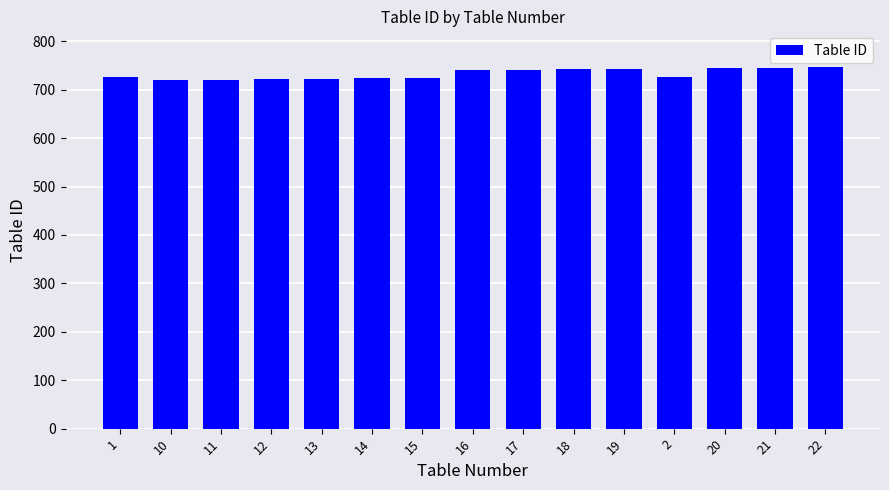

What is the sum of the values at 13 and 2?

1450